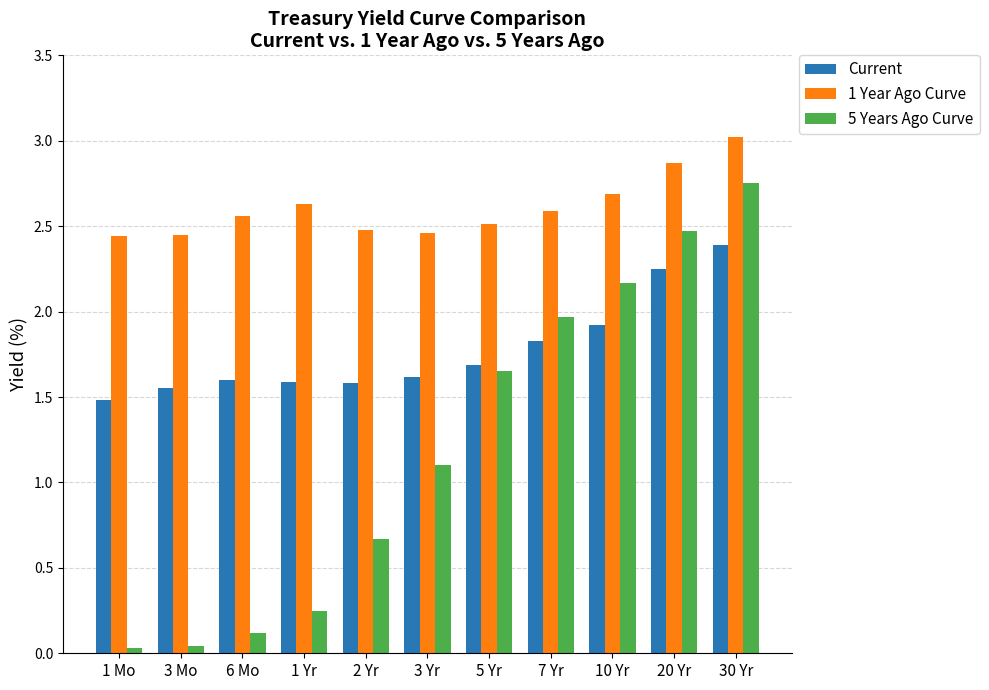

Is it true that Current equals 1.6 at 3 Mo?

True